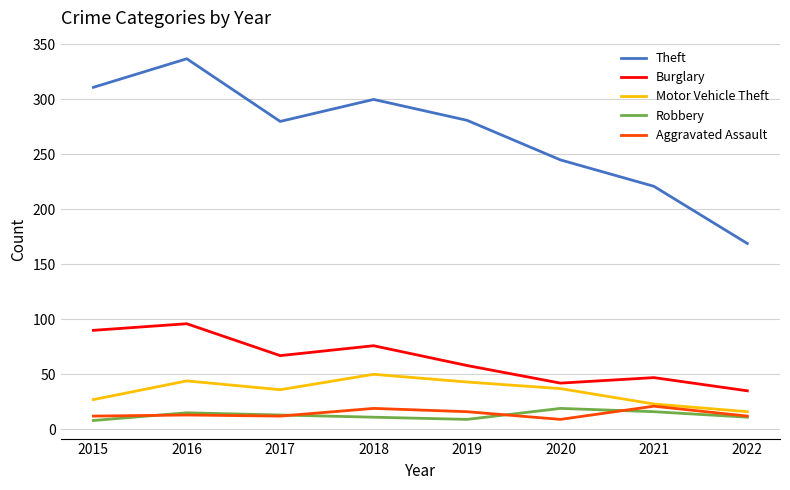

What is the greatest value displayed?

337